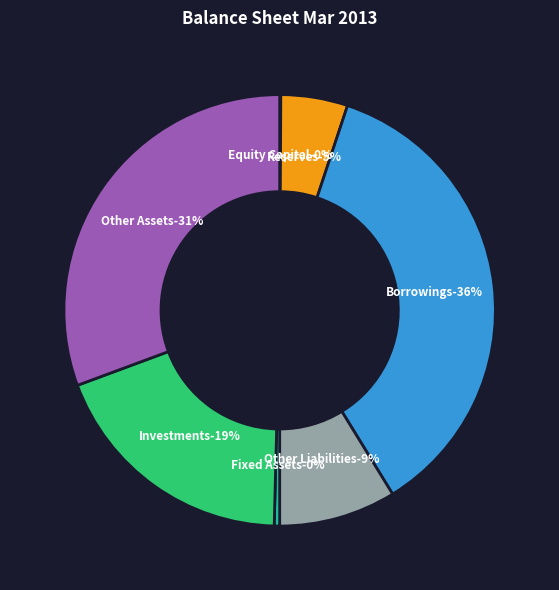

Does any single category account for the majority?

No